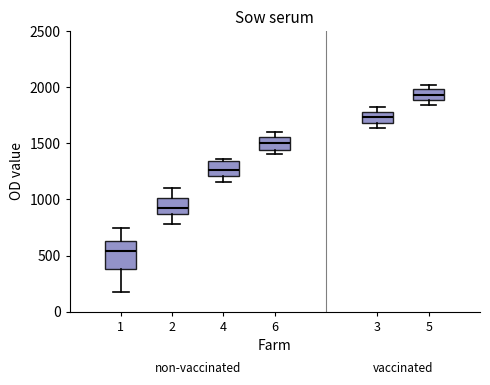

Where is the lower edge of the box at x = 4 on the y-axis? The values are not printed on the chart, so give them approximately, as read against the axis.

1200